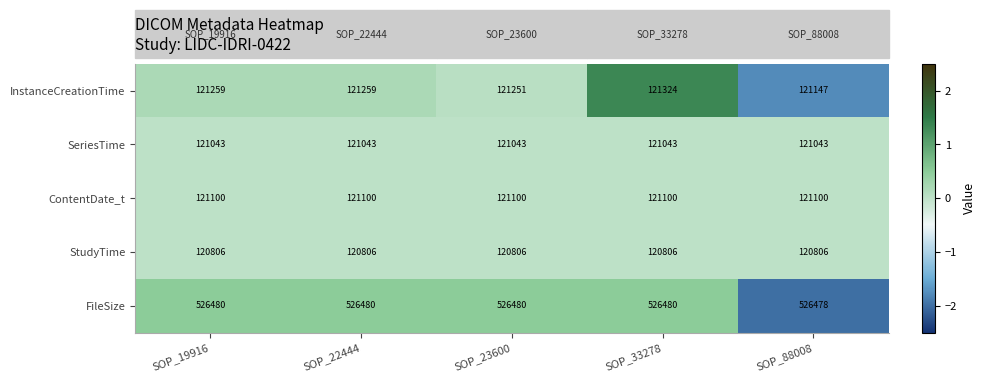

True or false: FileSize has a value of 526480 at SOP_22444.

True